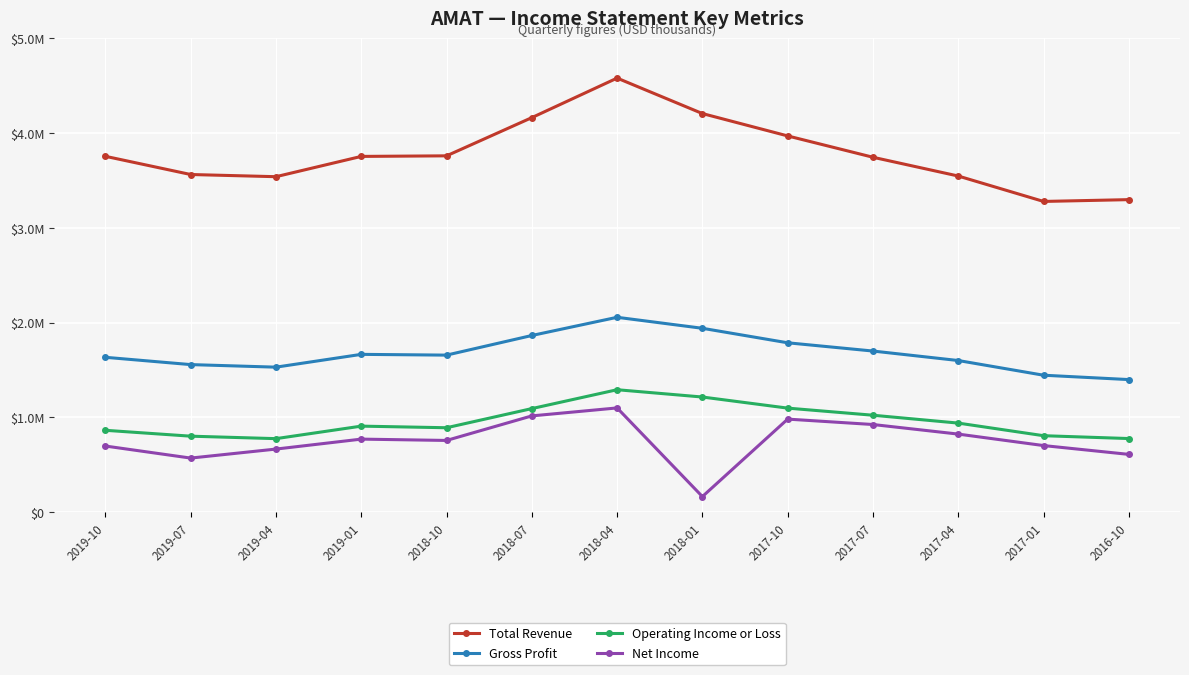

What are all the series names shown in the legend?

Total Revenue, Gross Profit, Operating Income or Loss, Net Income